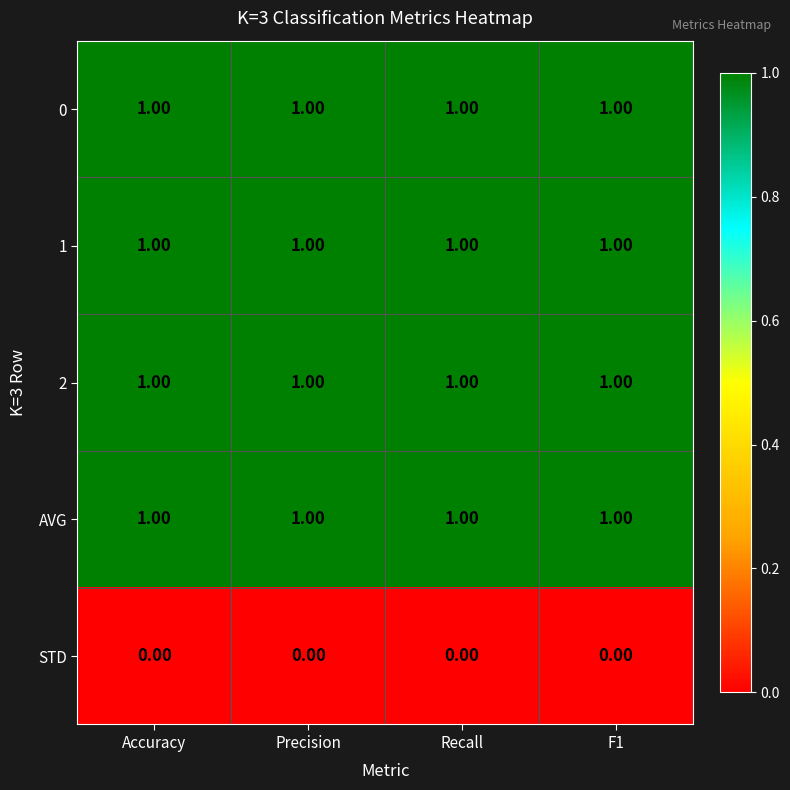

At how many categories does at least one series exceed 0?

4